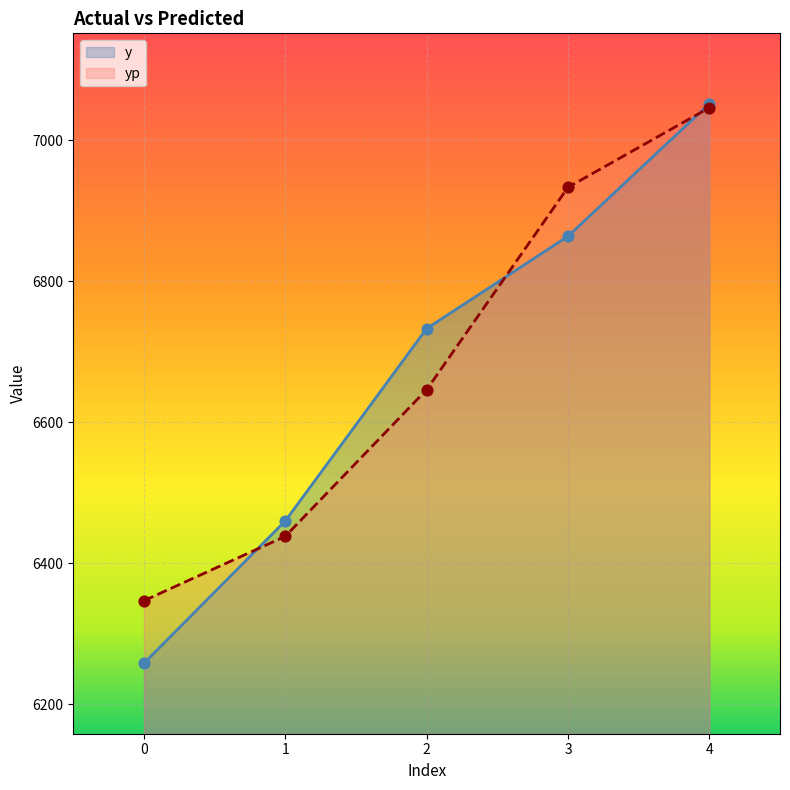

At how many categories does at least one series exceed 6349?

4